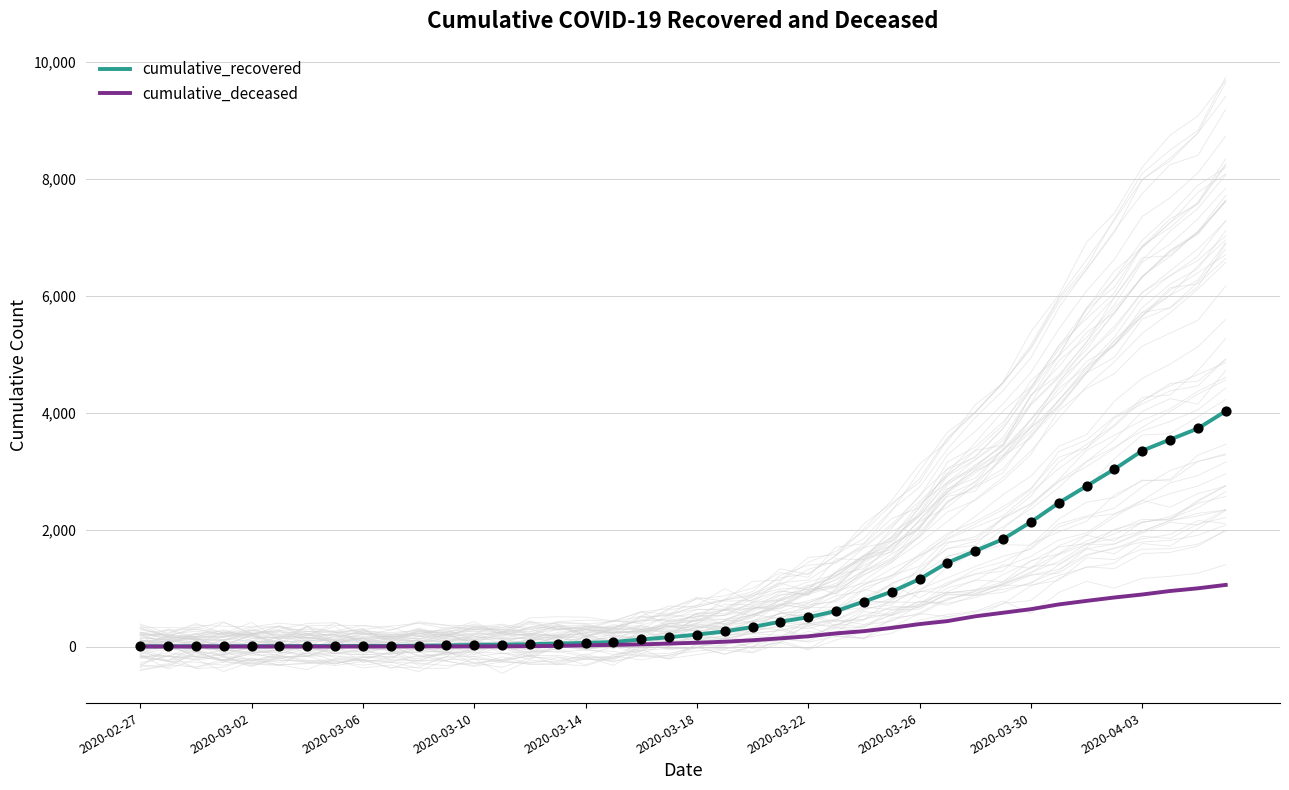

Which series has the largest total across all categories?

cumulative_recovered